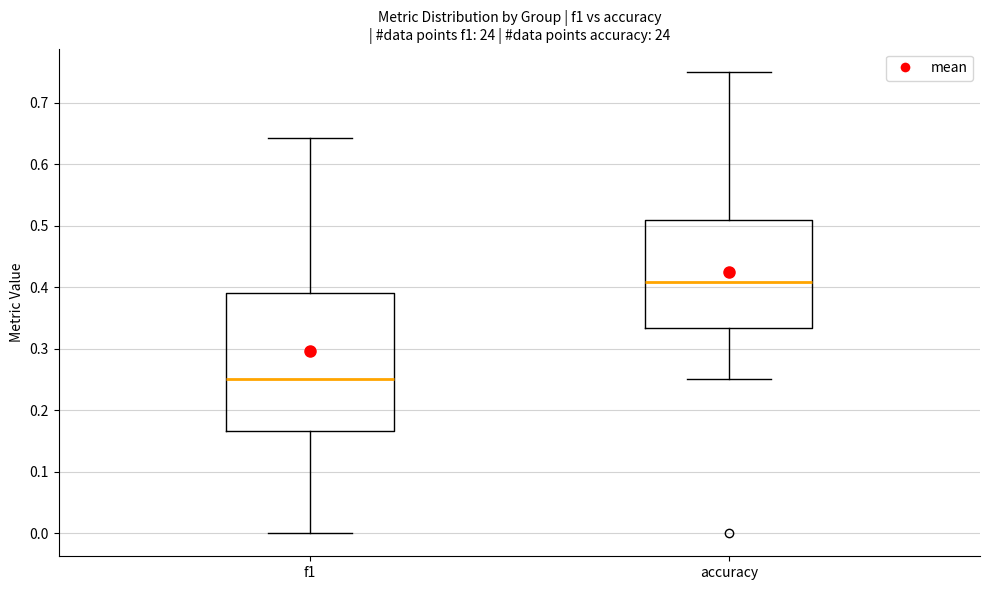

Which box has the lowest median line?

f1